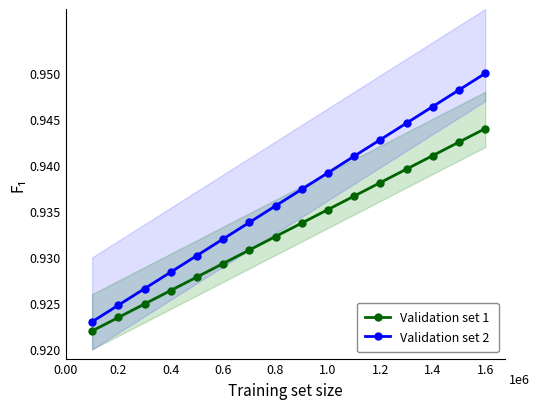

What is the sum of all Validation set 1 values?

14.9